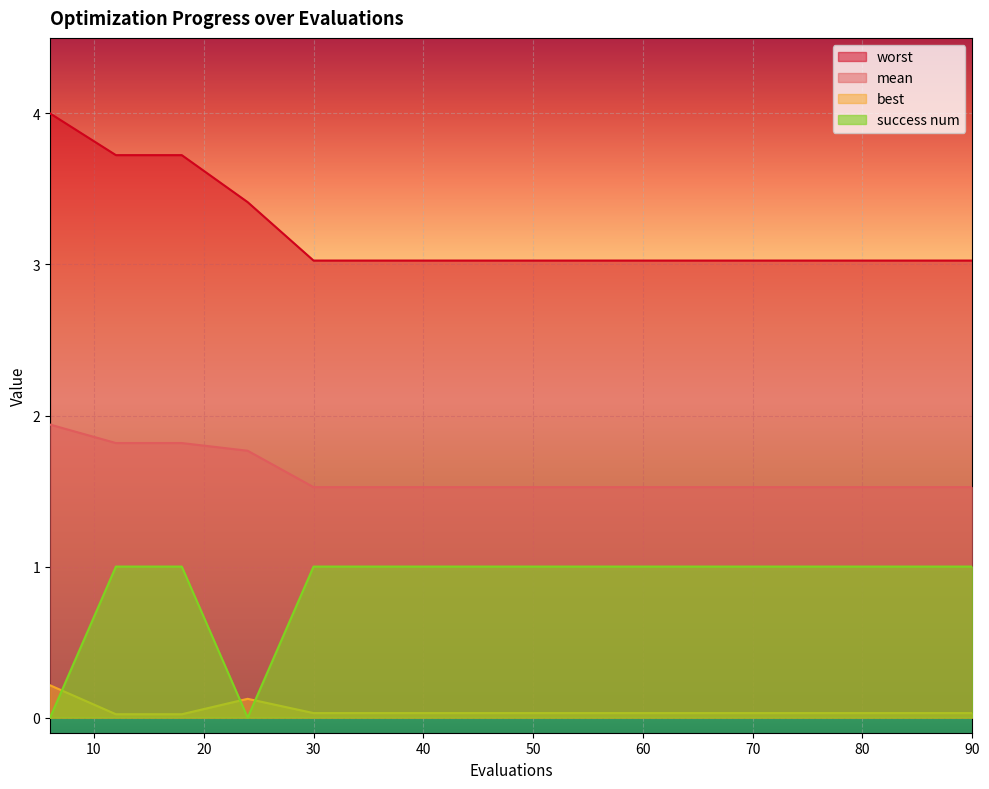

Is the value of worst at 84 greater than the value of success num at 60?

Yes